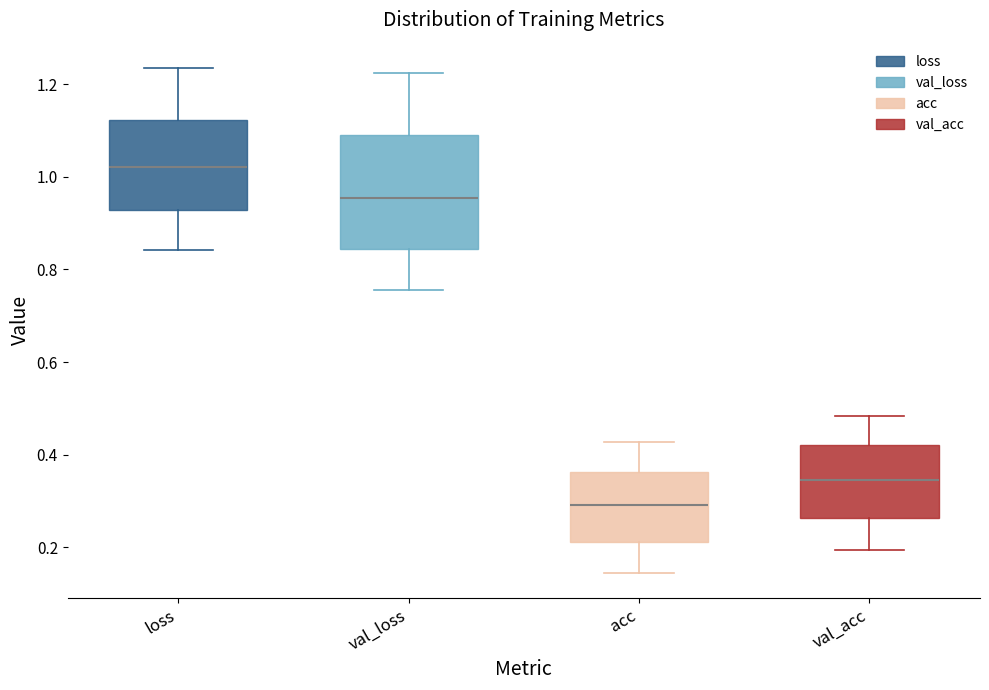

Comparing the boxes themselves (not the whiskers), which one is the tallest?

val_loss